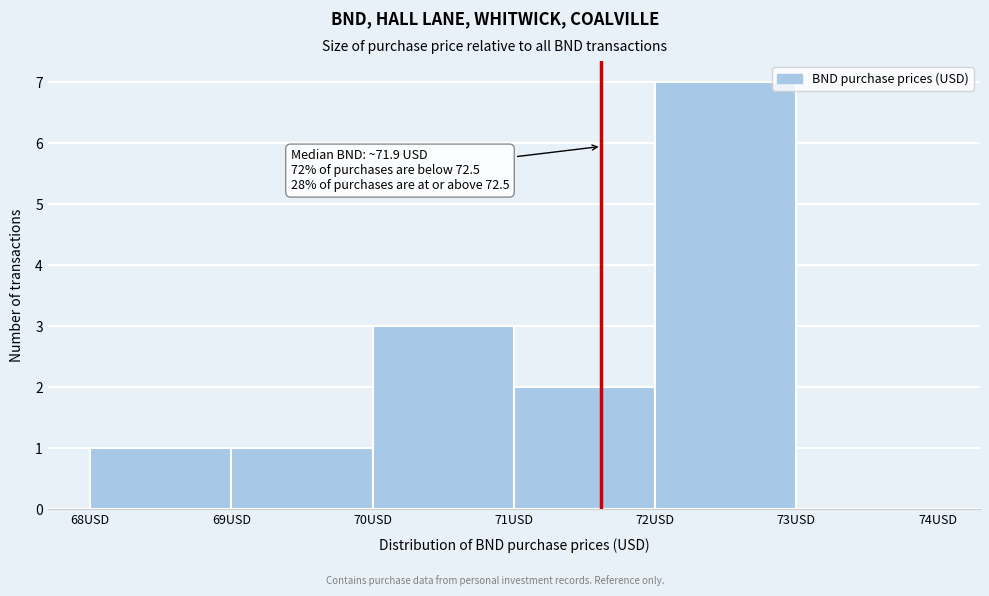

Which range on the x-axis has the tallest bar?

72 to 73